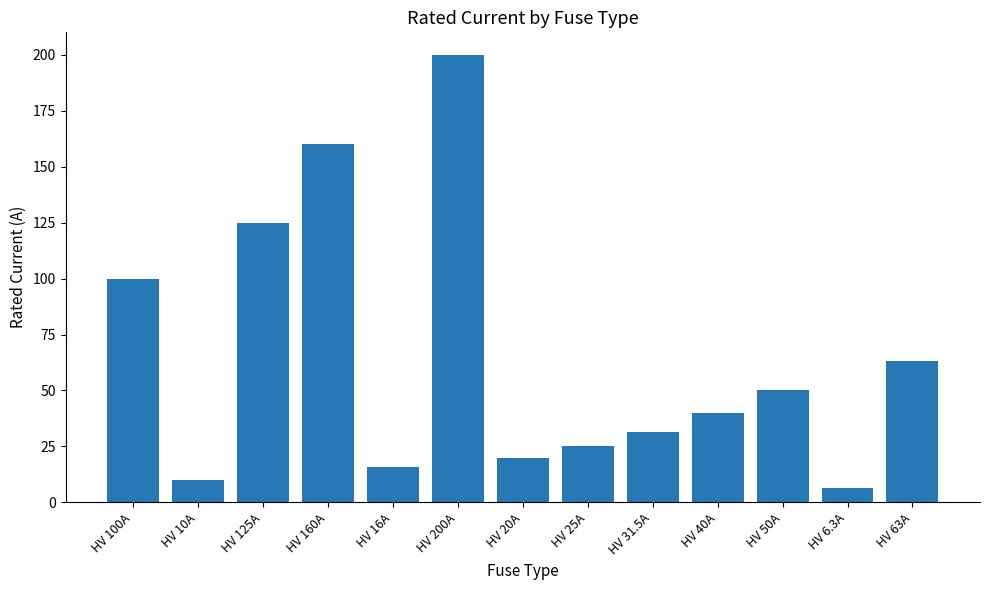

Reading left to right, transcribe all the data shown in this chart.

100.0	10.0	125.0	160.0	16.0	200.0	20.0	25.0	31.5	40.0	50.0	6.3	63.0